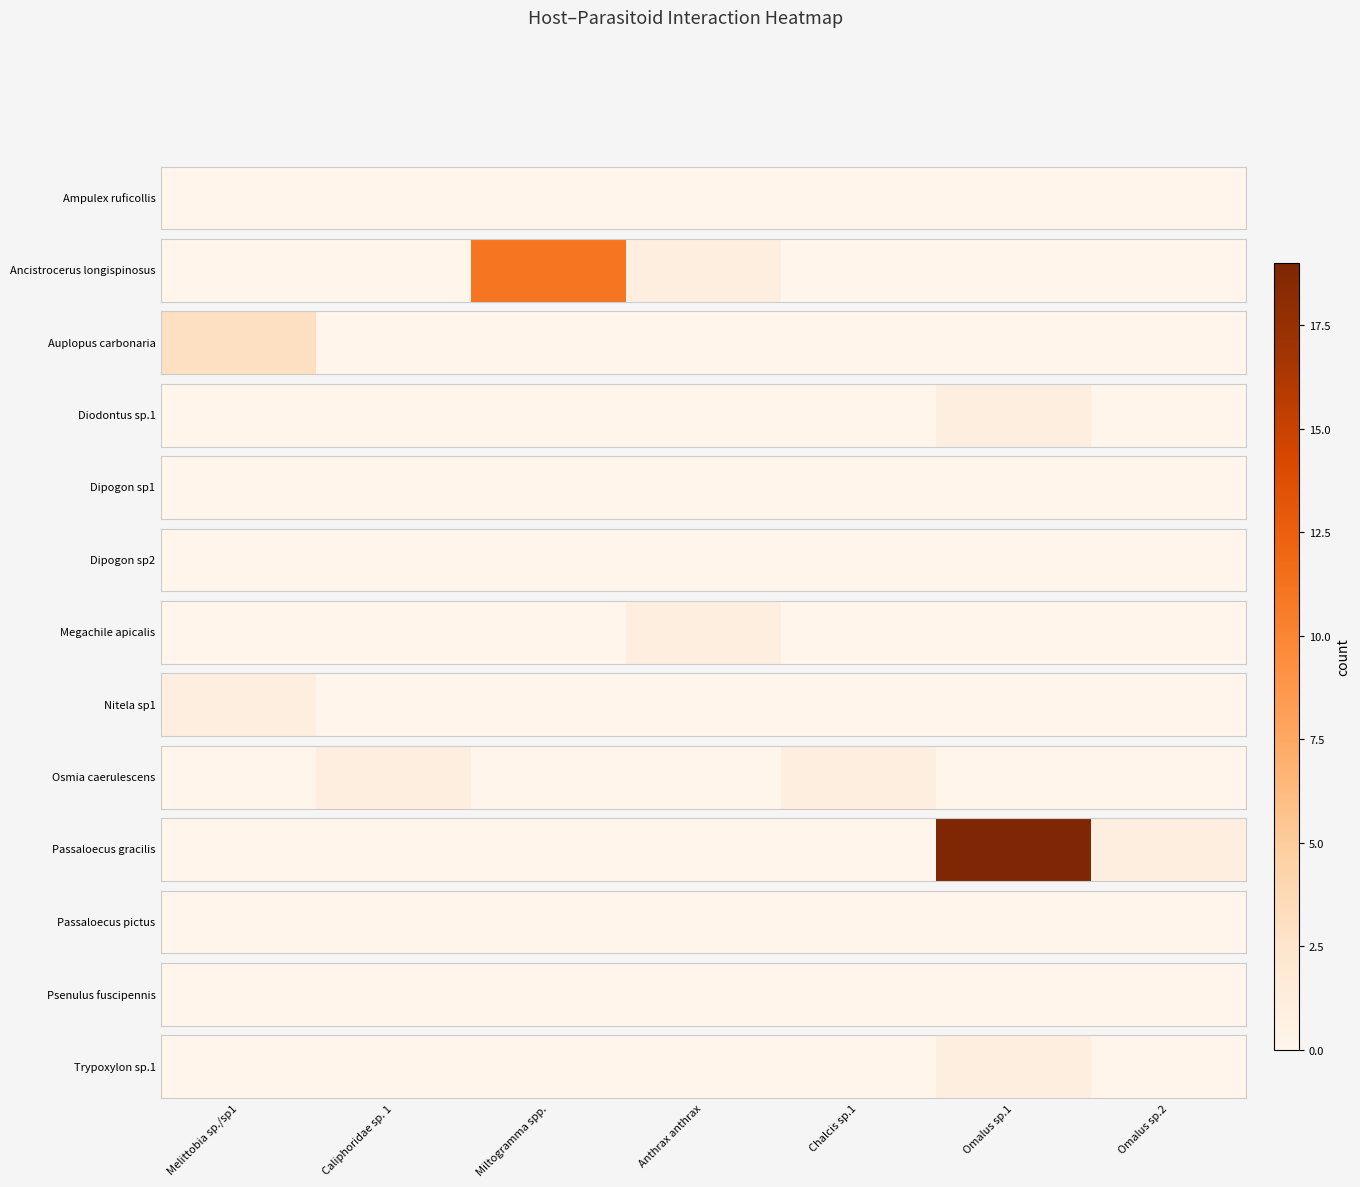

Count the values in the range 0 to 1.

7